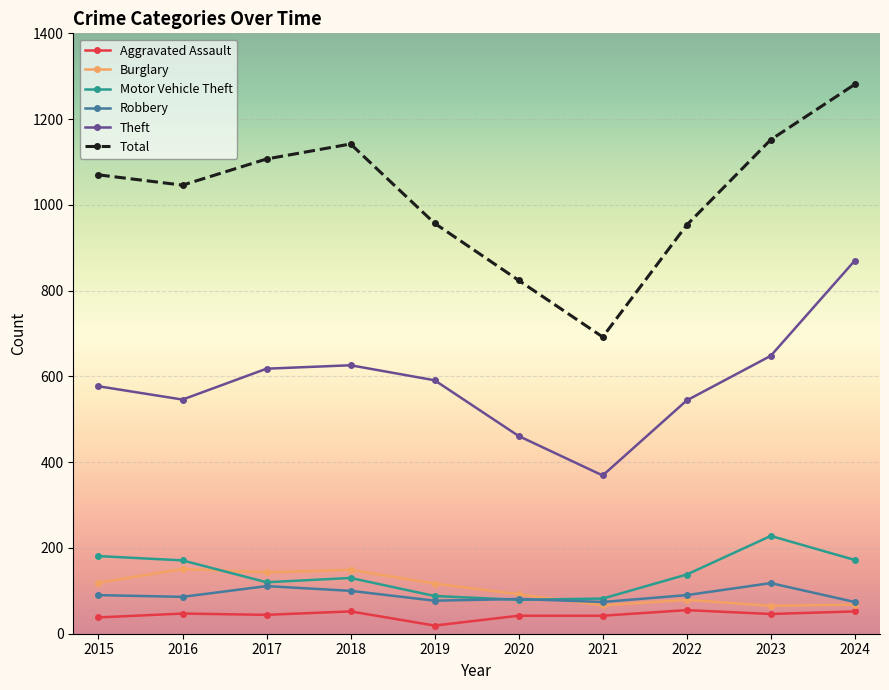

True or false: Total and Aggravated Assault intersect in this chart.

False